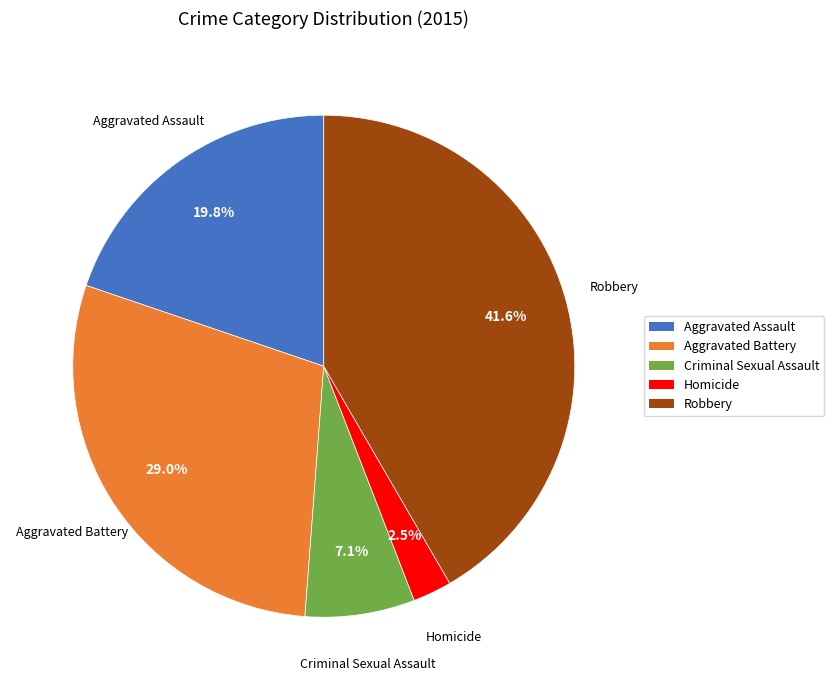

What percentage do Criminal Sexual Assault and Homicide together represent?

9.6%